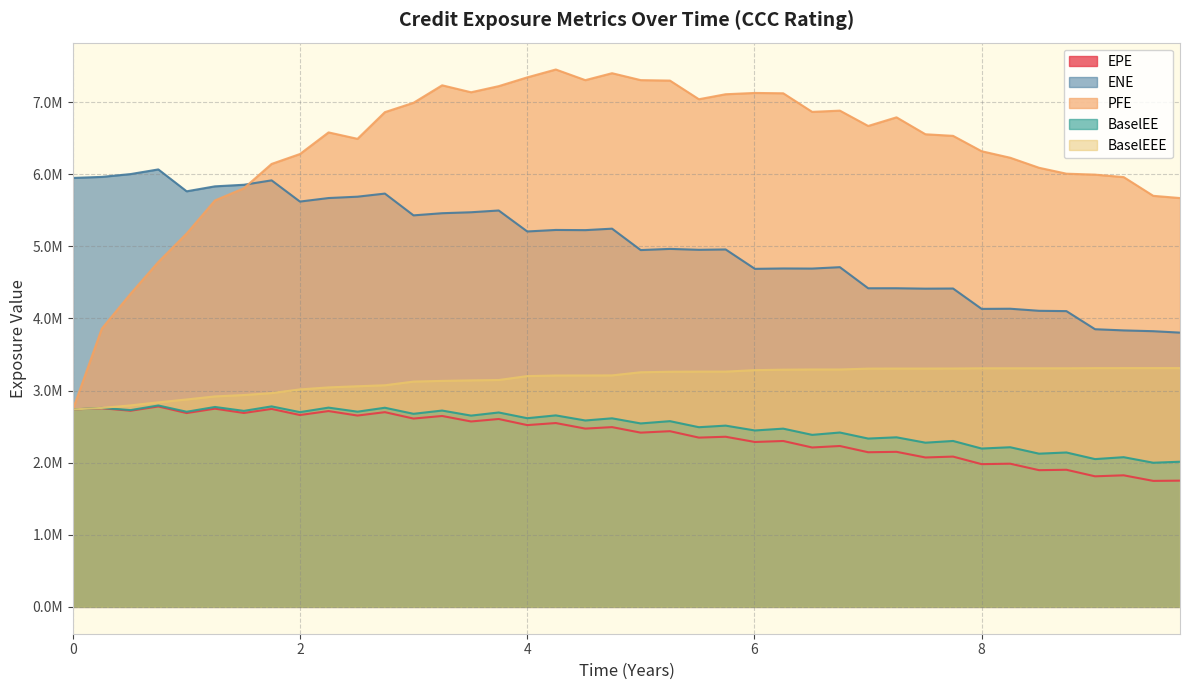

What are all the series names shown in the legend?

EPE, ENE, PFE, BaselEE, BaselEEE